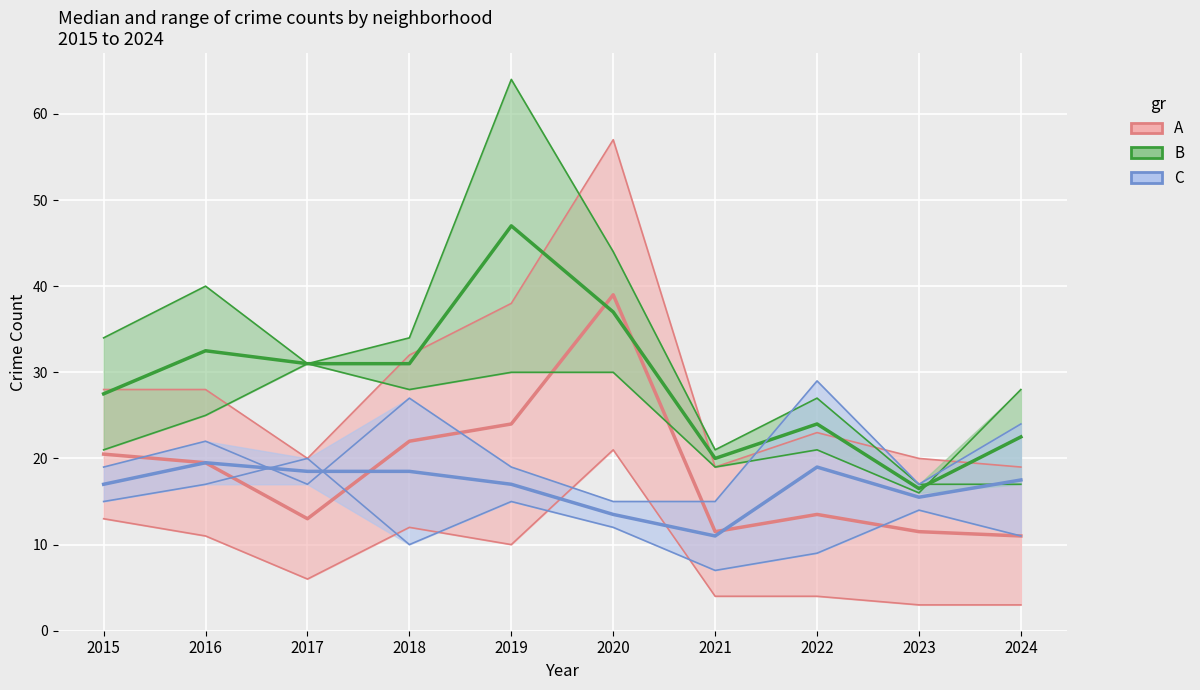

Where is the first local minimum for B?

2021